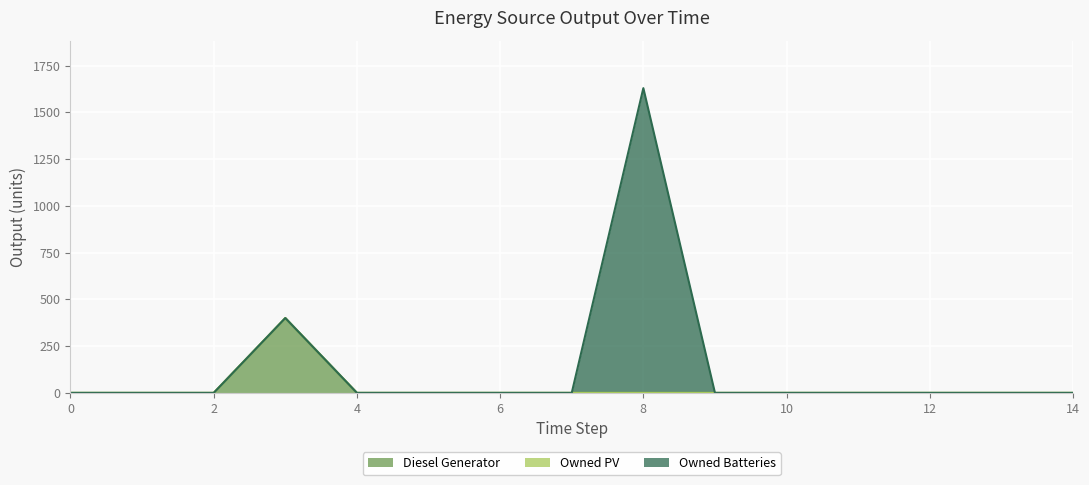

Reading left to right, what are all the values shown in this chart?

Diesel Generator: 0	0	0	400	0	0	0	0	0	0	0	0	0	0	0
Owned PV: 0	0	0	0	0	0	0	0	0	0	0	0	0	0	0
Owned Batteries: 0	0	0	0	0	0	0	0	1629	0	0	0	0	0	0